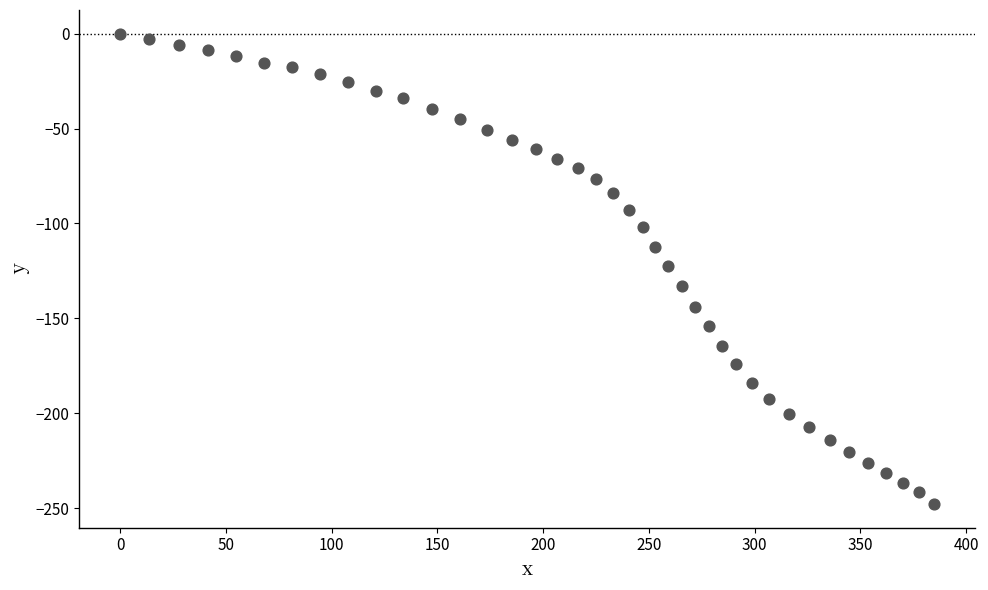

What is the range of X values (max minus min)?

385.0